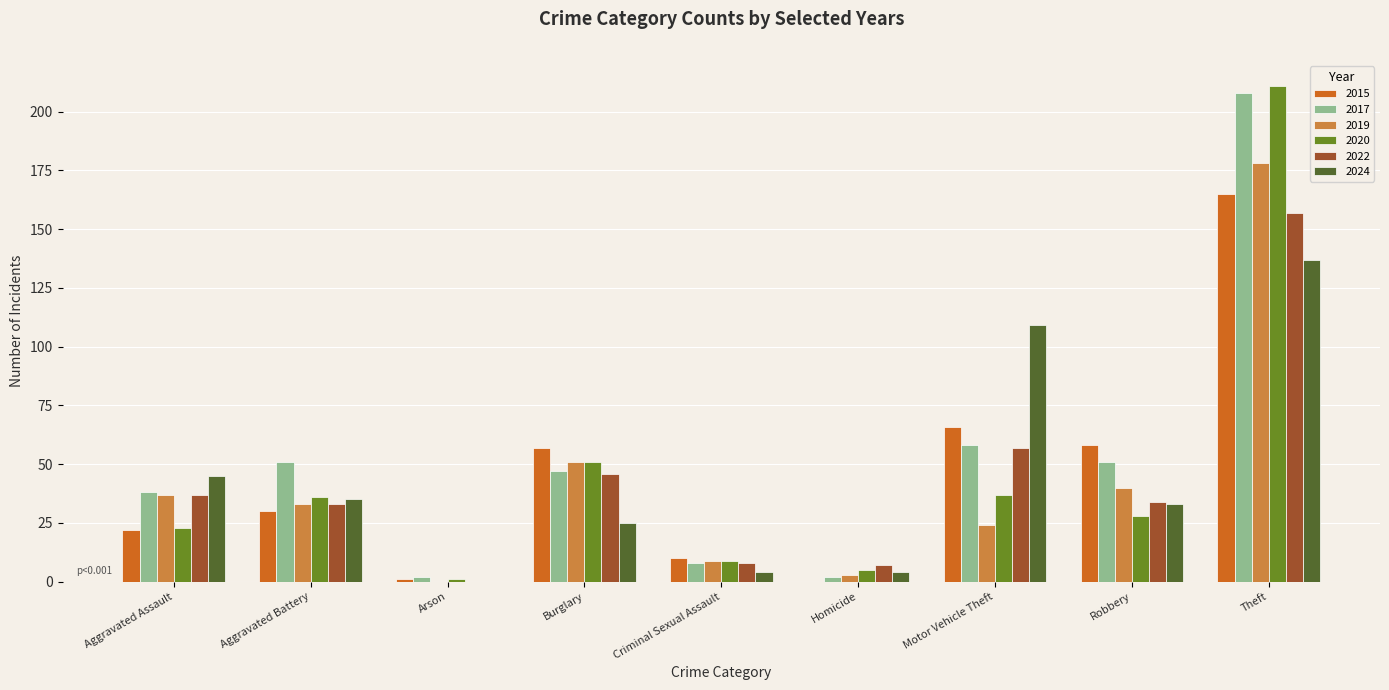

The value of 2024 at Burglary is 25. True or false?

True